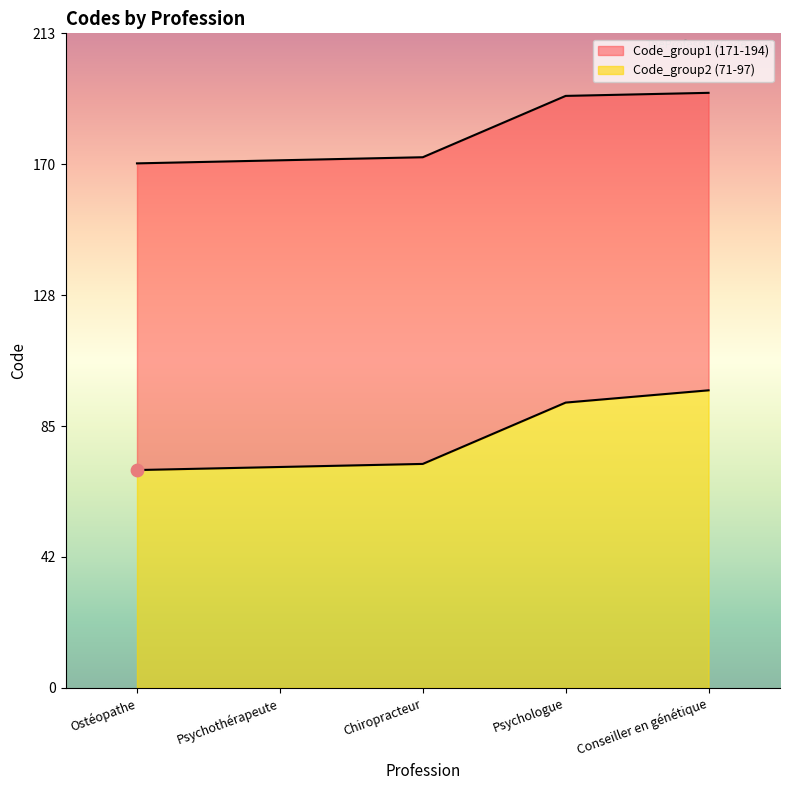

Which series contains the highest Y value?

Code_group1